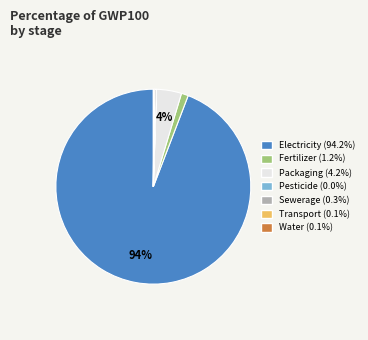

Which category accounts for the majority?

Electricity